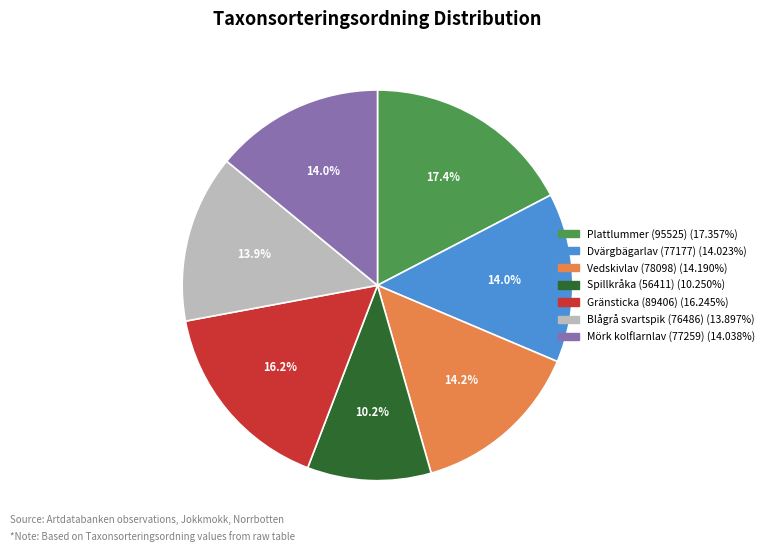

Between Spillkråka (56411) and Vedskivlav (78098), which is larger?

Vedskivlav (78098)